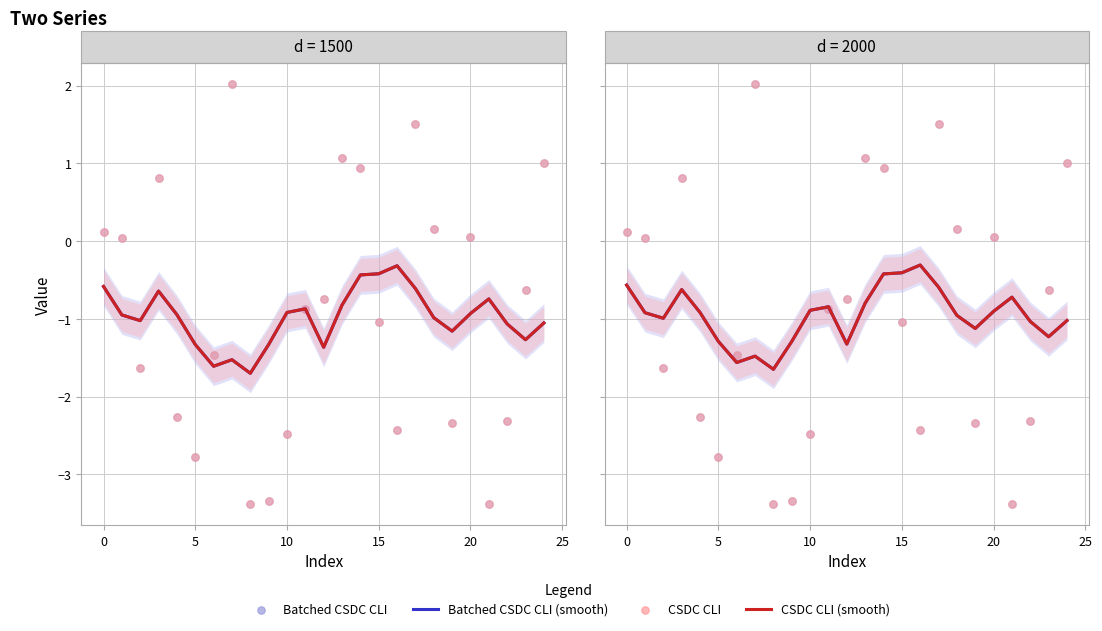

Which series contains the lowest Y value?

Batched CSDC CLI